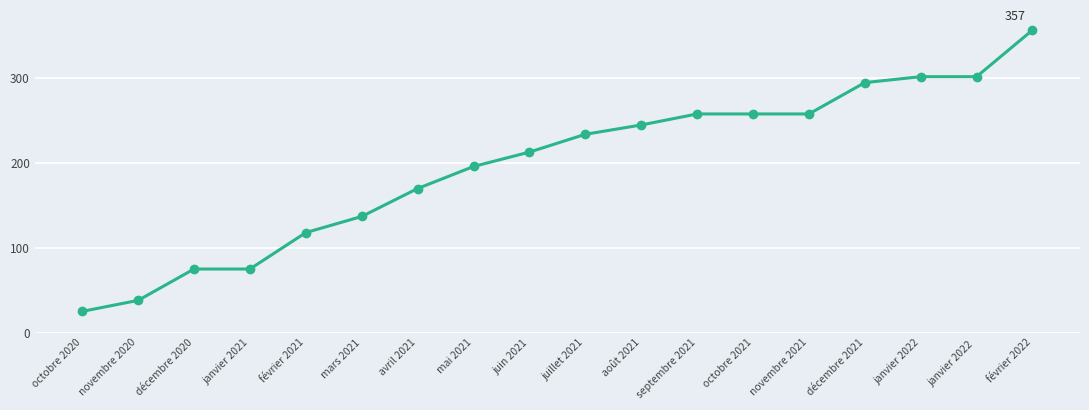

Read the value at août 2021, to the nearest 50.

250